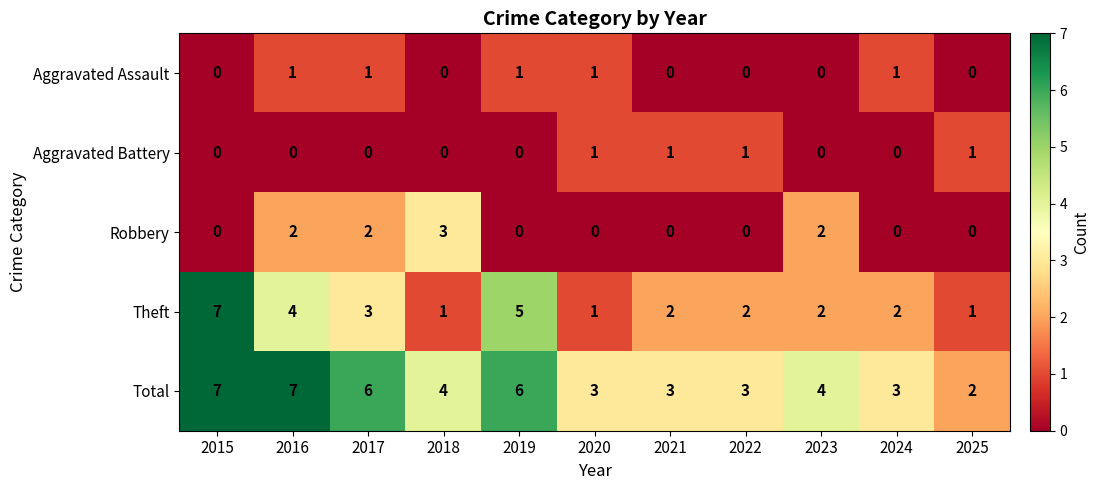

At 2016, list the series in order from smallest to largest.

Aggravated Battery, Aggravated Assault, Robbery, Theft, Total